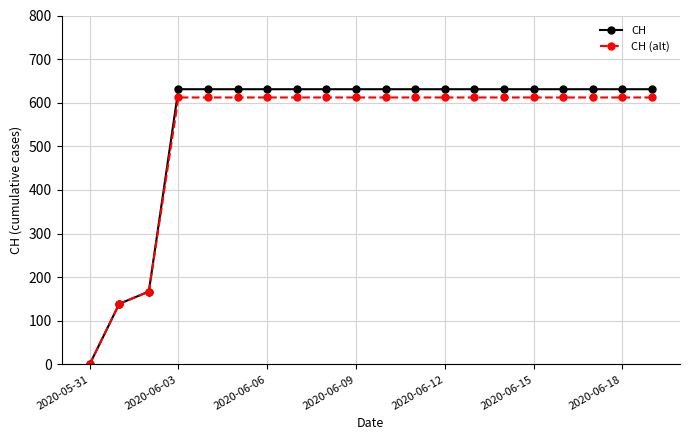

At how many categories does at least one series exceed 199?

17